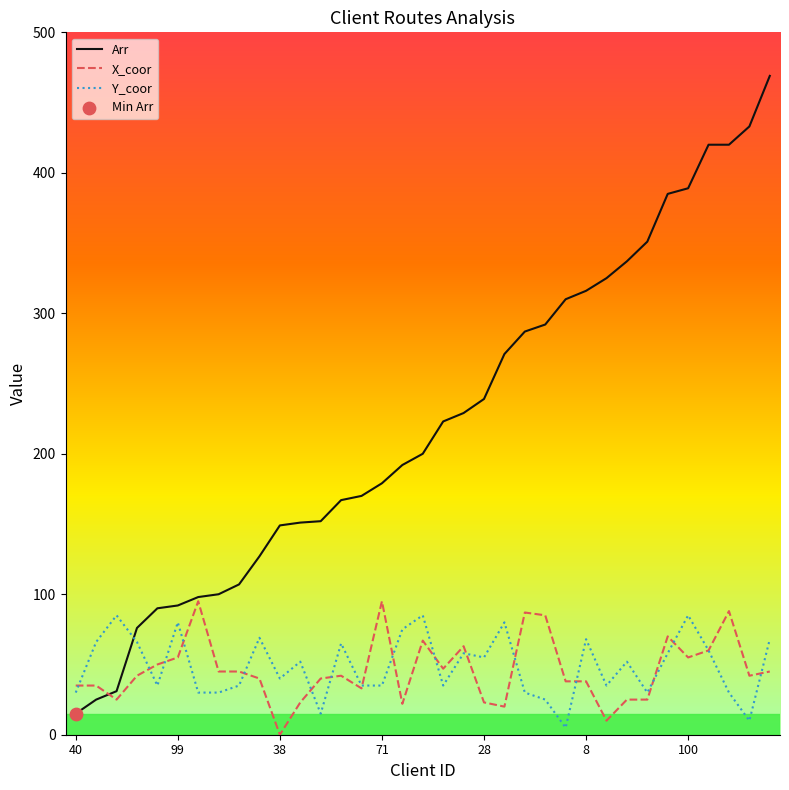

How many times do Y_coor and Arr cross each other?

1